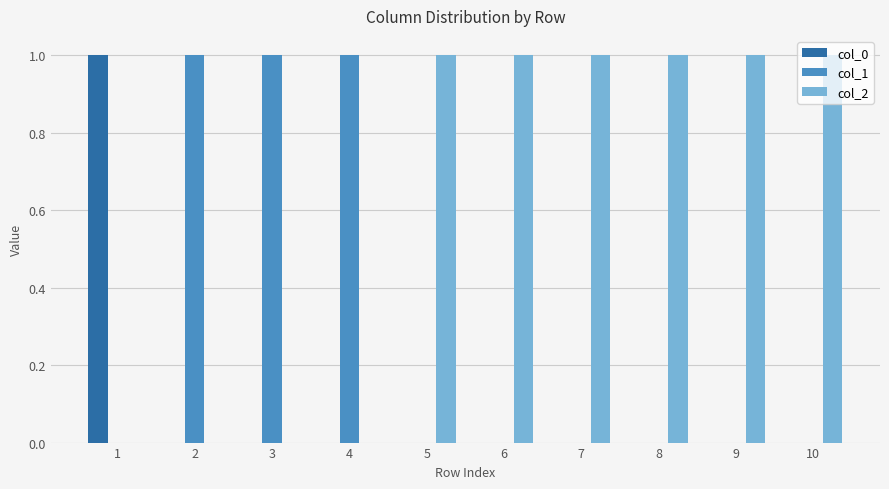

Reading right to left, extract all data points from this chart.

col_0: 0	0	0	0	0	0	0	0	0	1
col_1: 0	0	0	0	0	0	1	1	1	0
col_2: 1	1	1	1	1	1	0	0	0	0